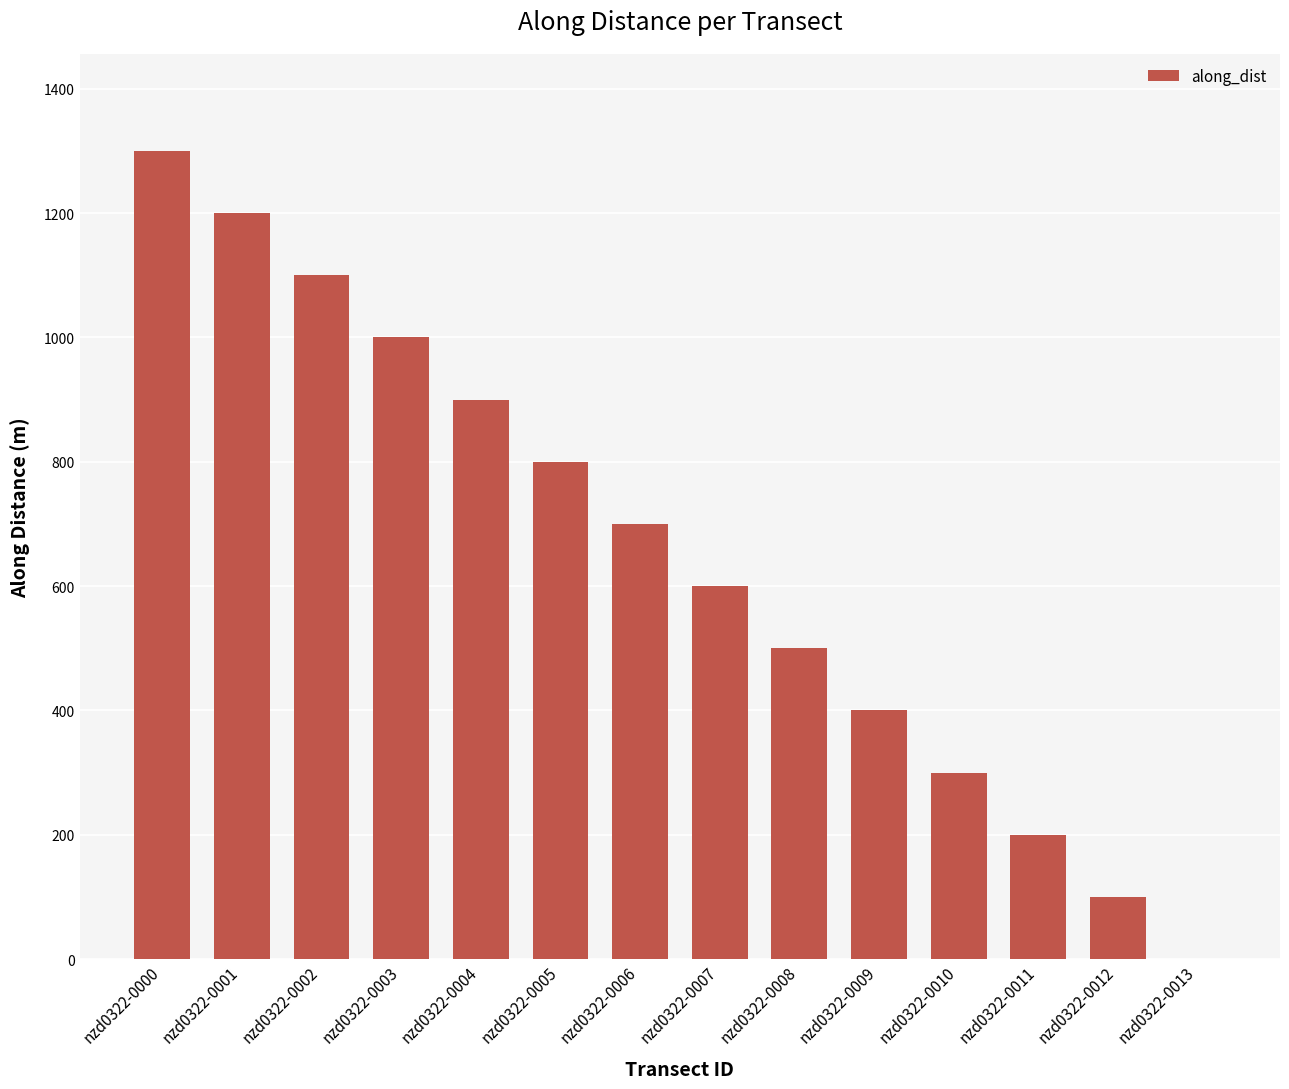

What is the change in value from nzd0322-0010 to nzd0322-0011?

-100.0